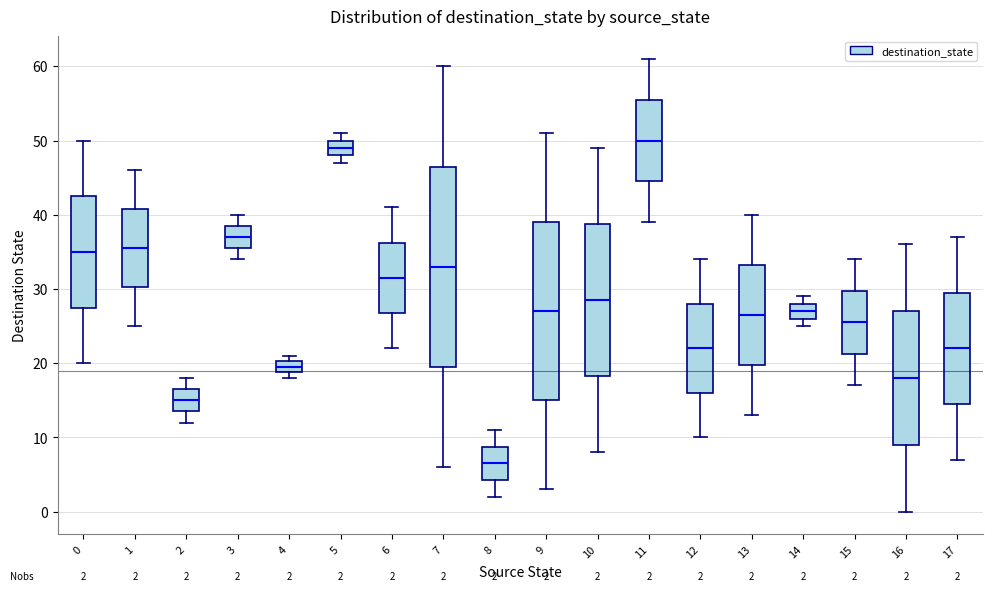

Comparing the boxes themselves (not the whiskers), which one is the tallest?

7